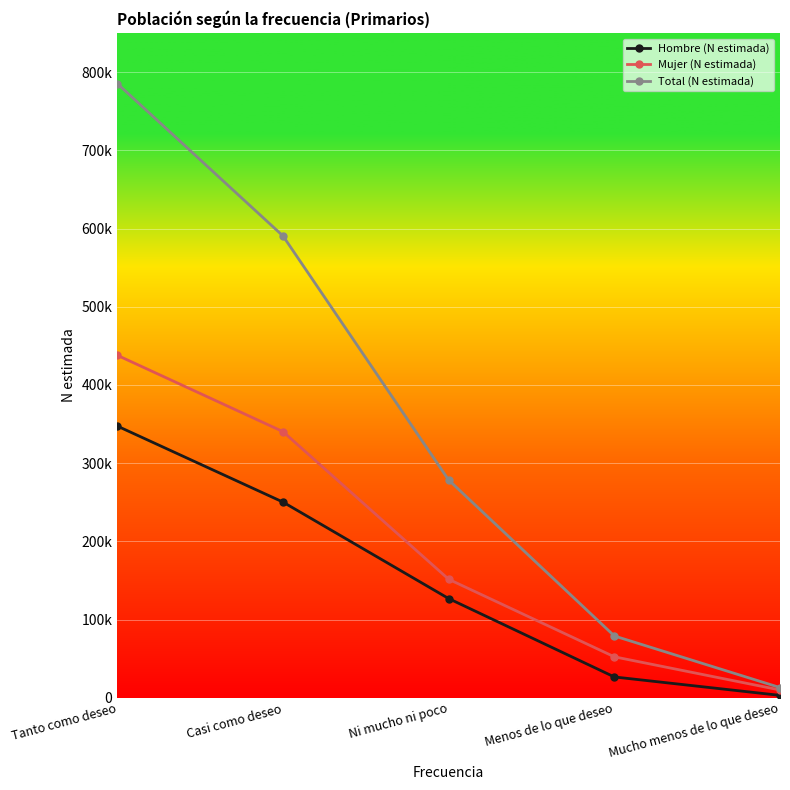

What is the difference between the highest and lowest values at Casi como deseo?

340311